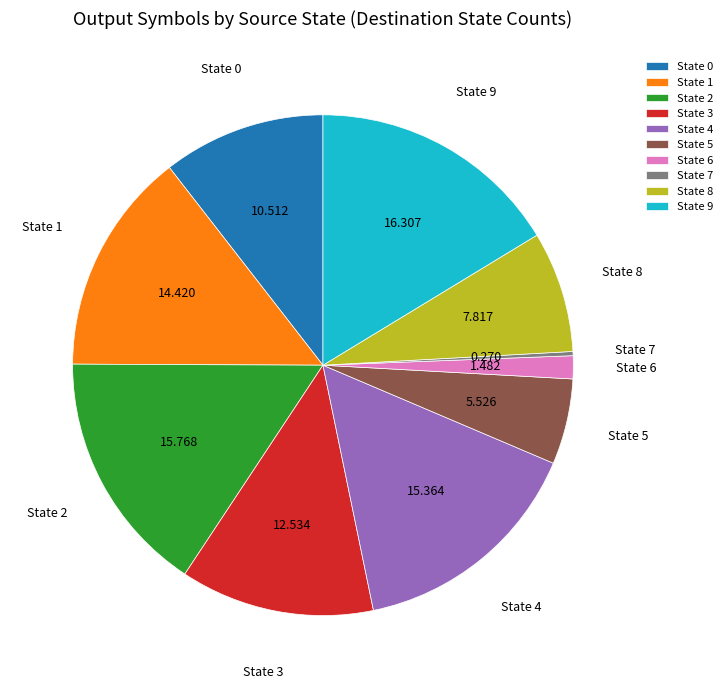

Combined, do State 0 and State 8 account for over 50%?

No